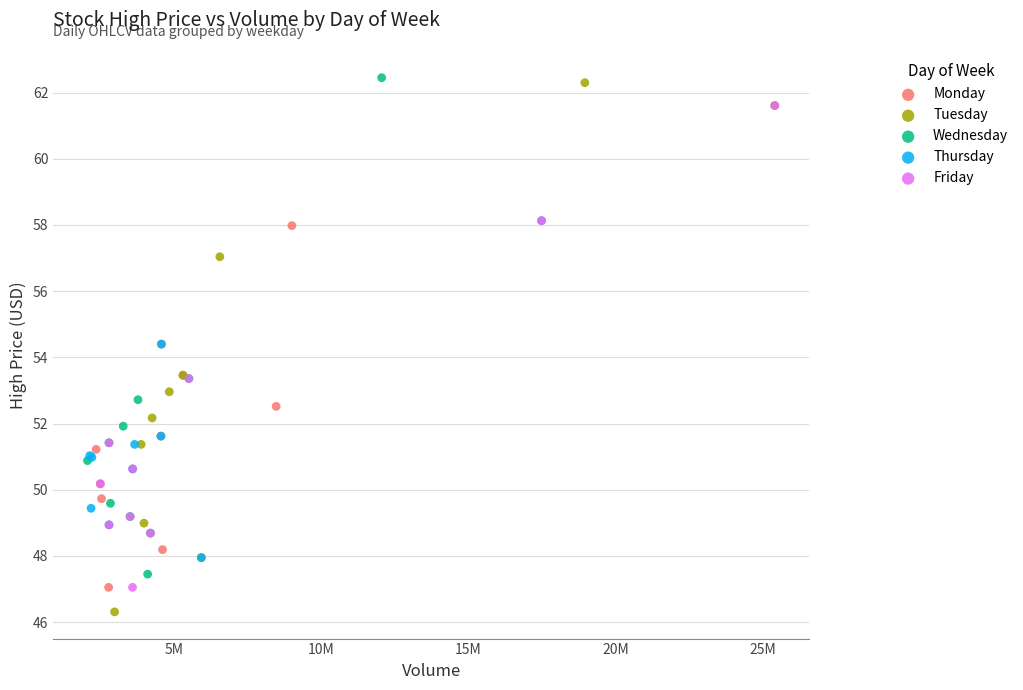

Which series has the largest Y range (max minus min)?

Tuesday